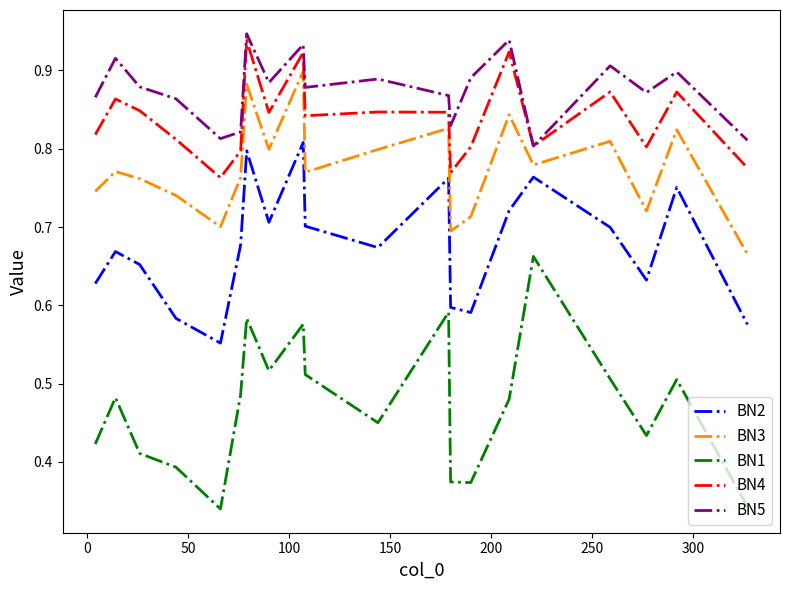

True or false: BN5 and BN3 cross at least once.

False